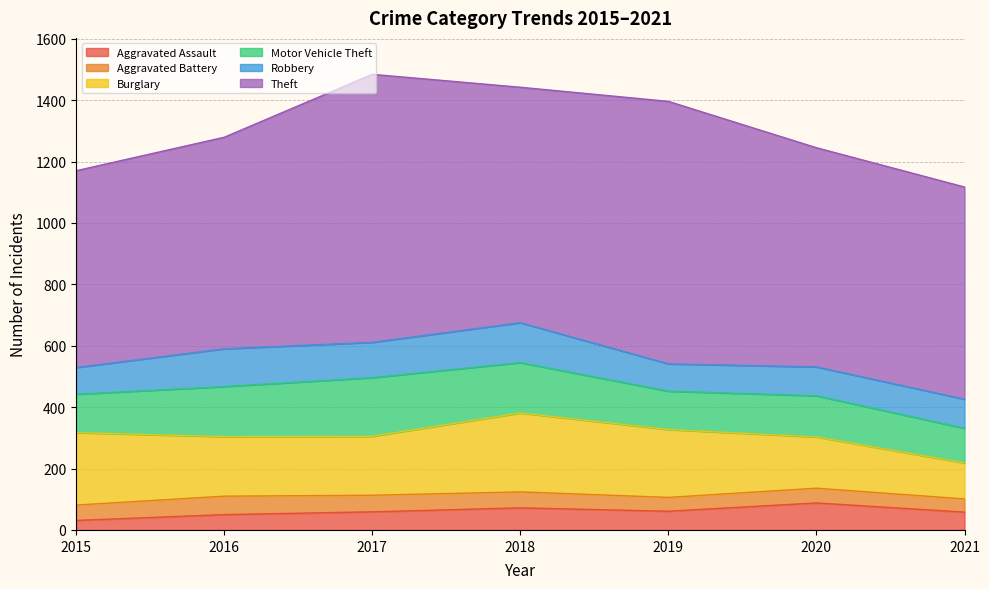

What is the lowest value of the Aggravated Battery series?

43